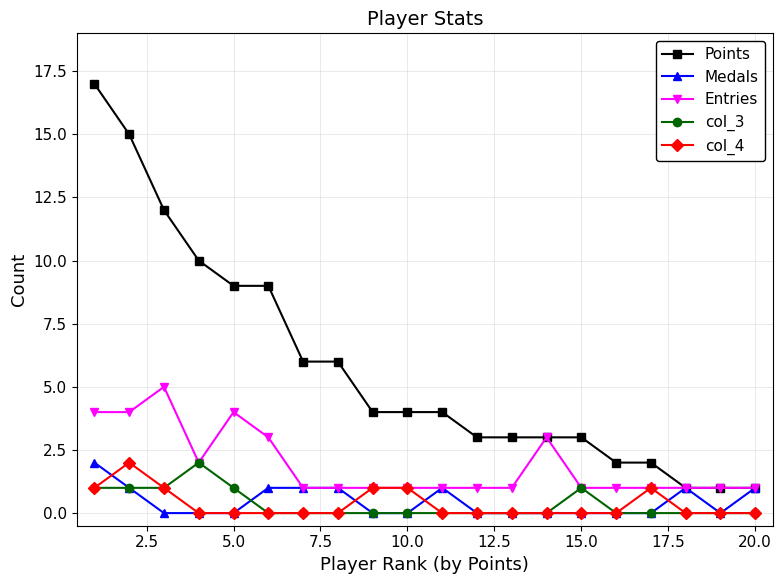

Which series has the largest total across all categories?

Points